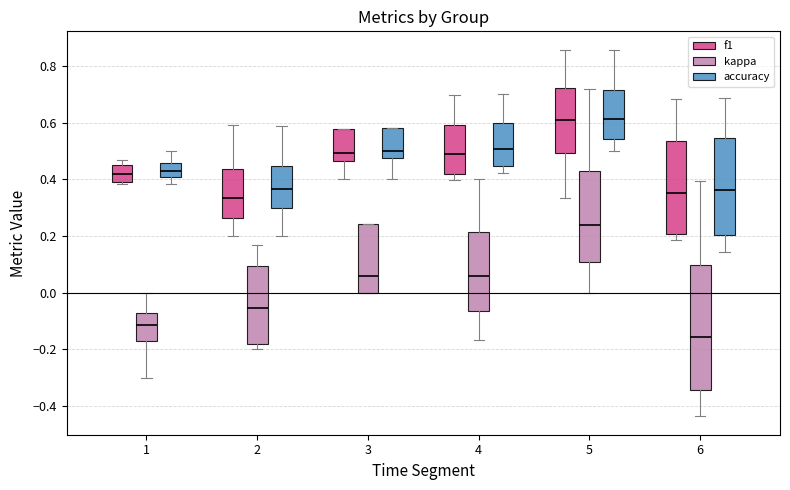

Which box has the lowest median line?

6 (kappa)